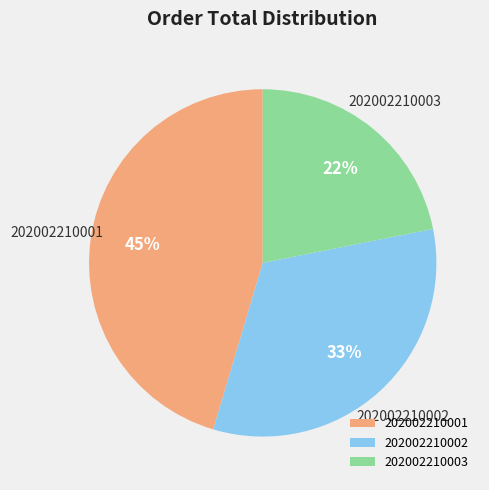

What is the largest slice in the pie chart?

202002210001